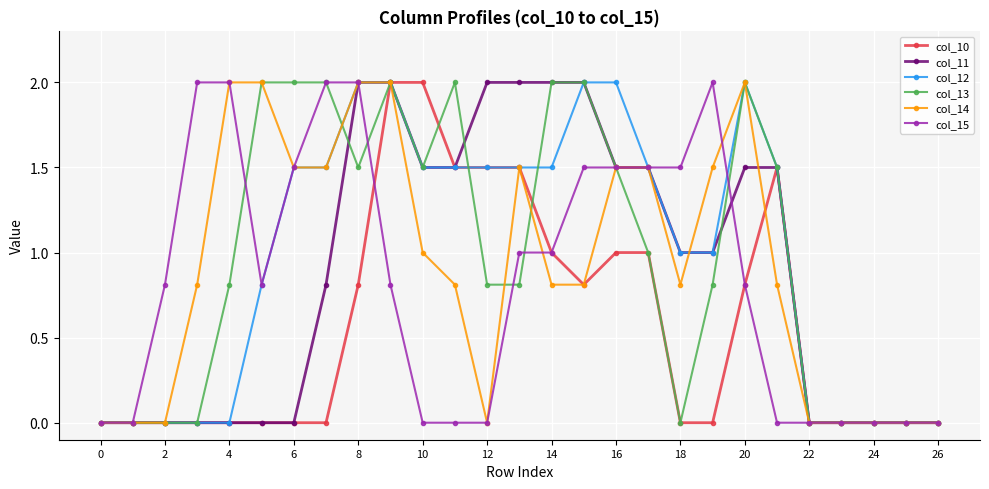

What is the highest value of the col_10 series?

2.0